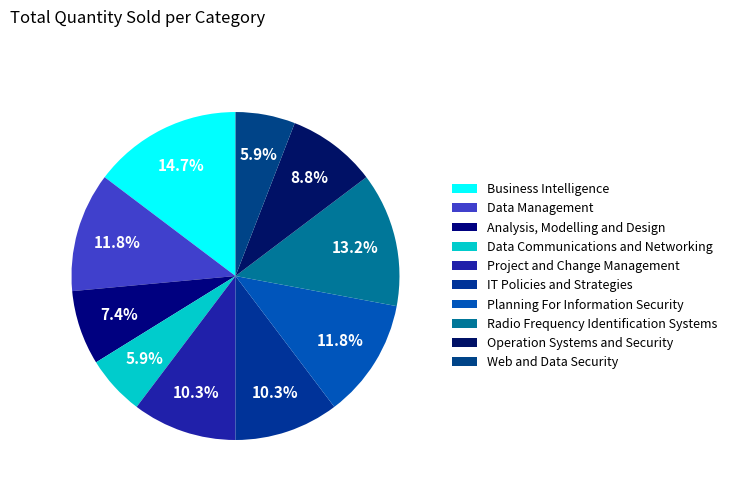

To the nearest percent, what is the combined percentage of Planning For Information Security and Data Communications and Networking?

18%